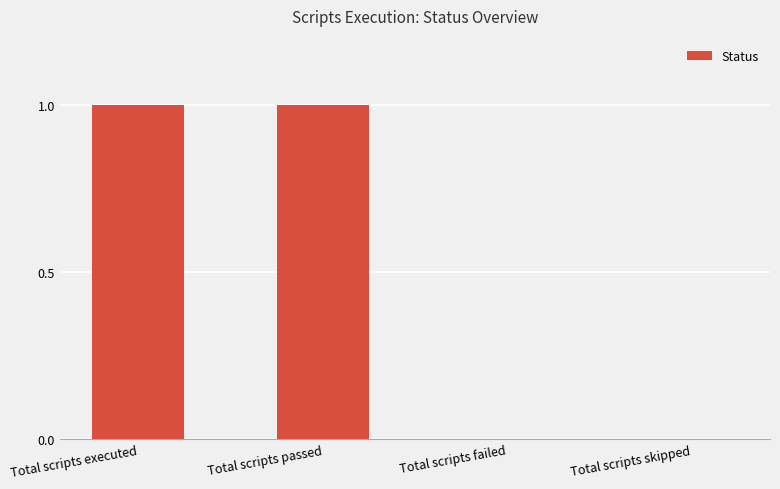

Count the values in the range 0 to 1.

4